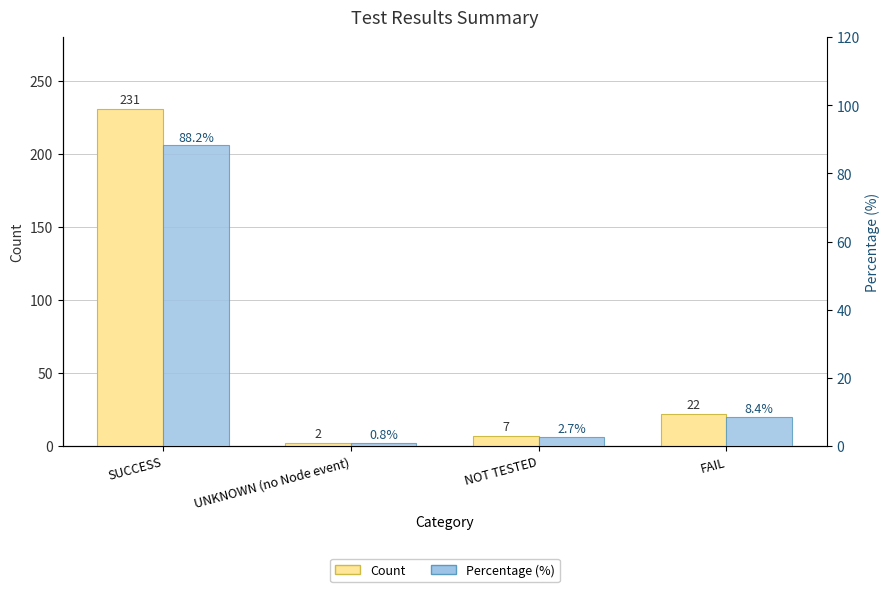

Which series has the largest total across all categories?

Count